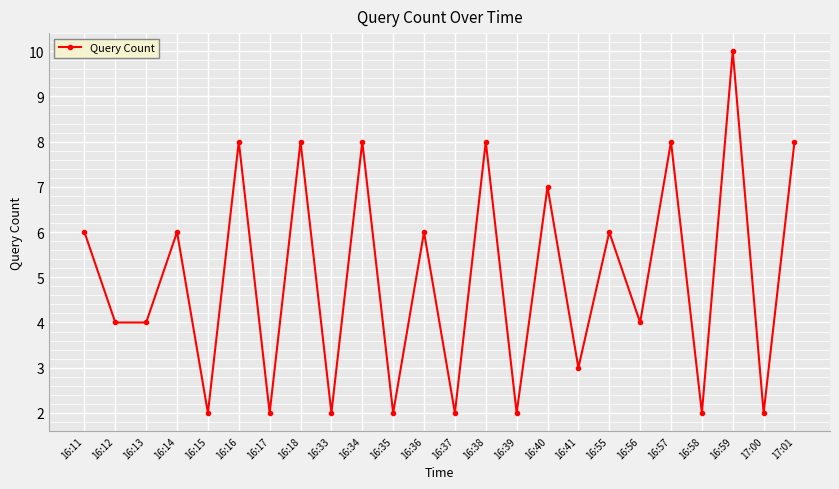

What is the minimum value shown in the chart?

2